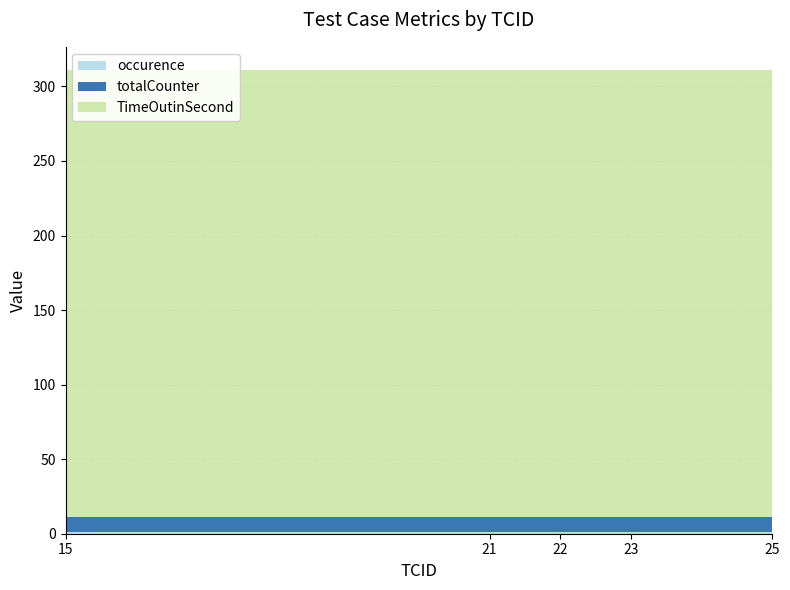

Reading left to right, transcribe all the data shown in this chart.

occurence: 15=1	21=1	22=1	23=1	25=1
totalCounter: 15=10	21=10	22=10	23=10	25=10
TimeOutinSecond: 15=300	21=300	22=300	23=300	25=300